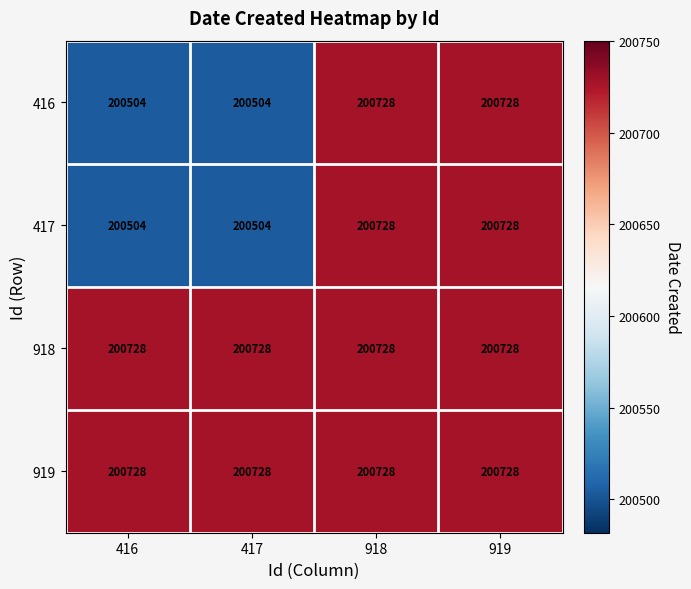

The 918 series shows 200728 at 417. True or false?

True